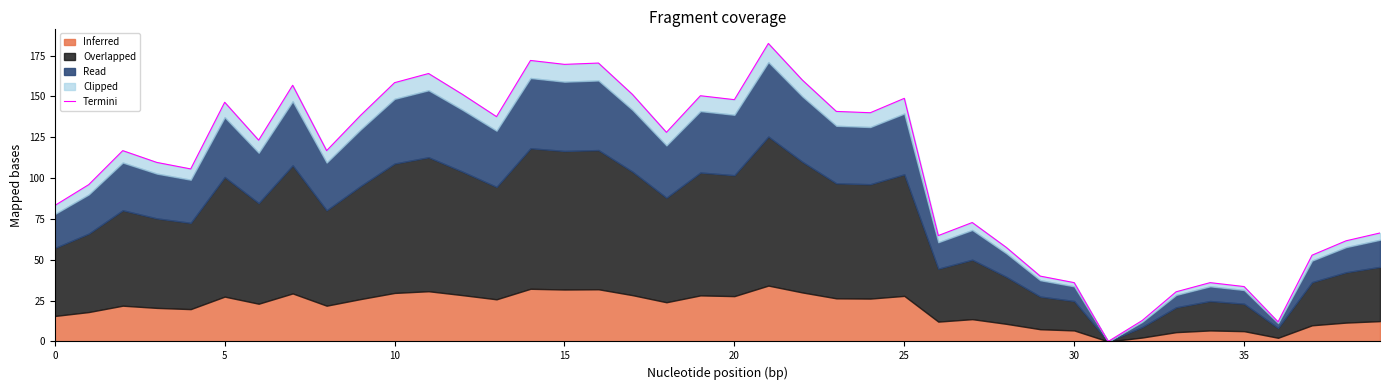

How many lines are shown in the chart?

1